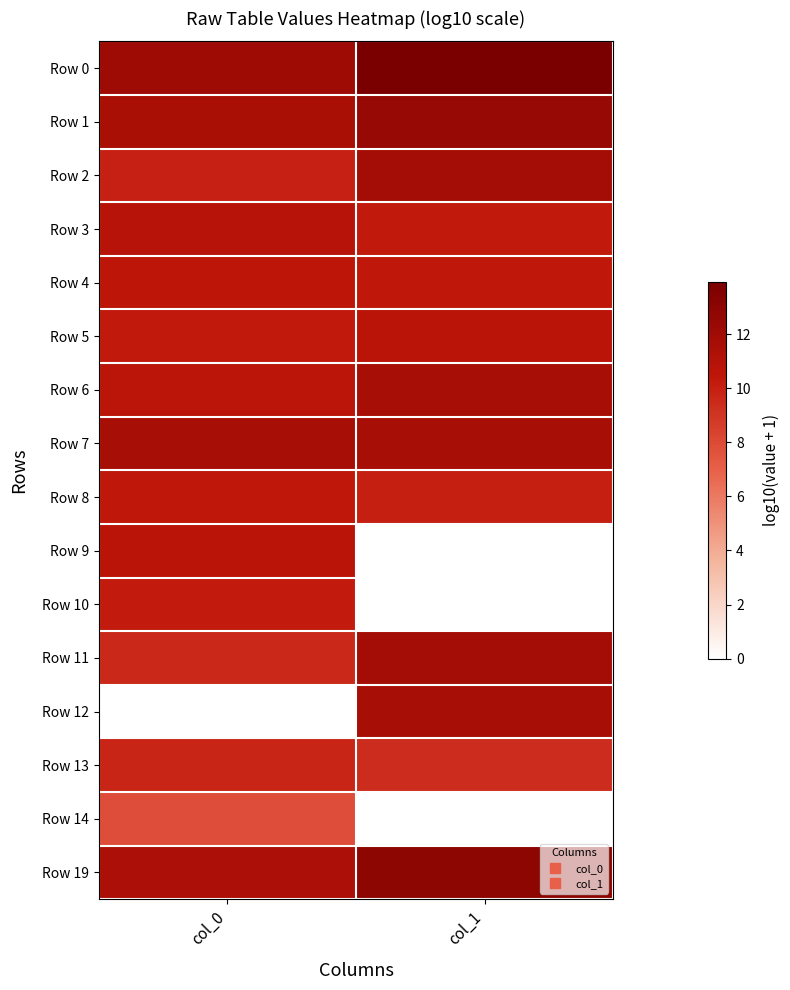

What is the spread (max minus min) of values at col_1?

13.9